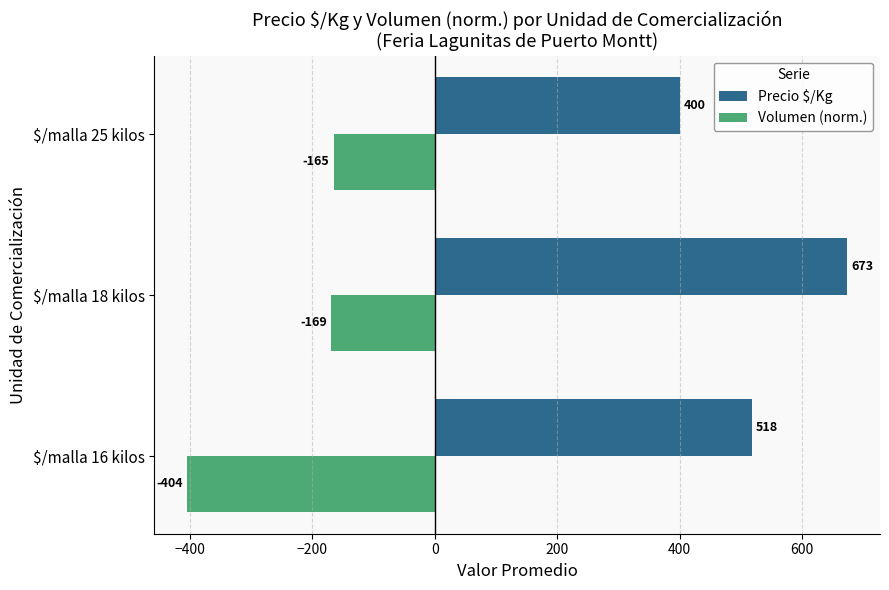

How many data points in Volumen (norm.) are less than -168?

2